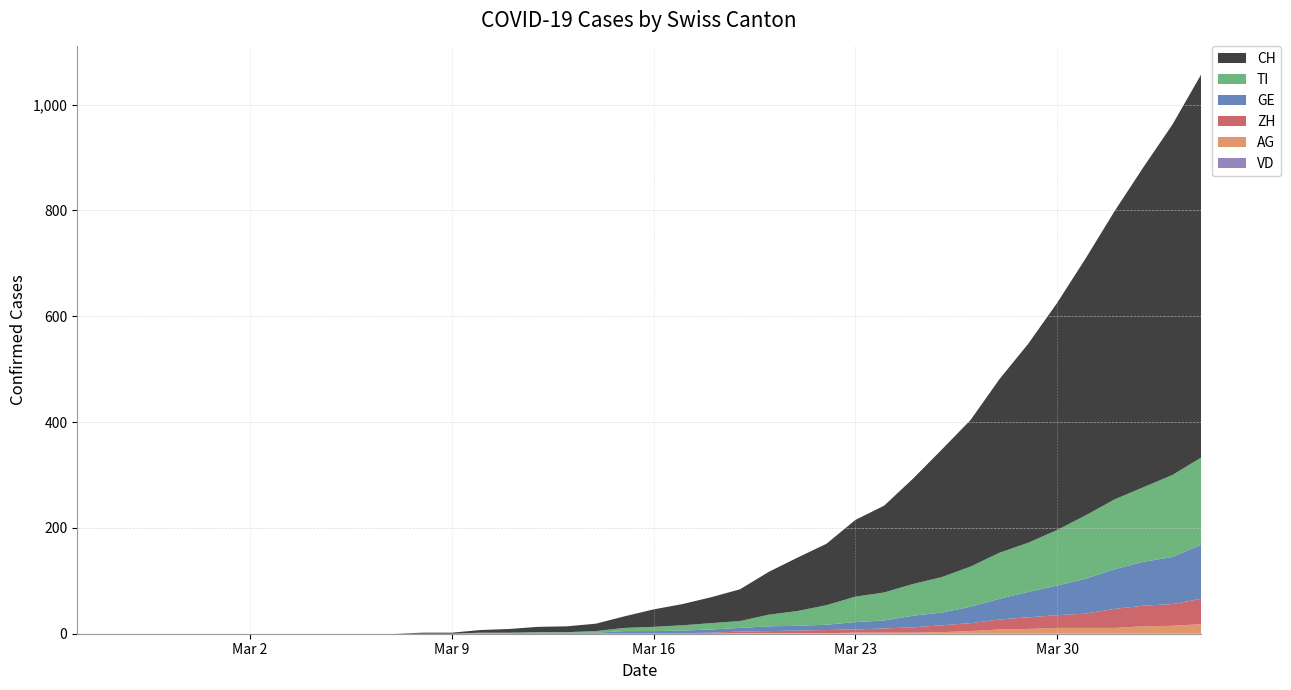

Reading left to right, what are all the values shown in this chart?

CH: 0	0	0	0	0	0	0	0	0	0	0	0	2	2	5	7	10	11	14	22	33	40	49	60	81	101	116	145	164	199	241	277	328	376	429	486	545	605	662	724
GE: 0	0	0	0	0	0	0	0	0	0	0	0	0	0	1	1	2	2	2	4	4	5	6	7	9	9	10	14	15	22	24	31	39	48	56	66	75	83	89	102
VD: 0	0	0	0	0	0	0	0	0	0	0	0	0	0	0	0	0	0	0	0	0	0	0	0	0	0	0	0	0	0	0	0	0	0	0	0	0	0	0	0
TI: 0	0	0	0	0	0	0	0	0	0	0	0	0	0	1	1	1	1	3	6	8	10	12	13	22	28	37	48	53	60	67	76	87	93	105	120	132	141	155	165
ZH: 0	0	0	0	0	0	0	0	0	0	0	0	0	0	0	0	0	0	0	1	1	1	2	3	4	5	6	6	8	10	13	15	19	22	24	27	36	39	41	48
AG: 0	0	0	0	0	0	0	0	0	0	0	0	0	0	0	0	0	0	0	0	0	0	0	1	1	1	1	2	2	2	3	5	8	9	11	11	11	14	15	18